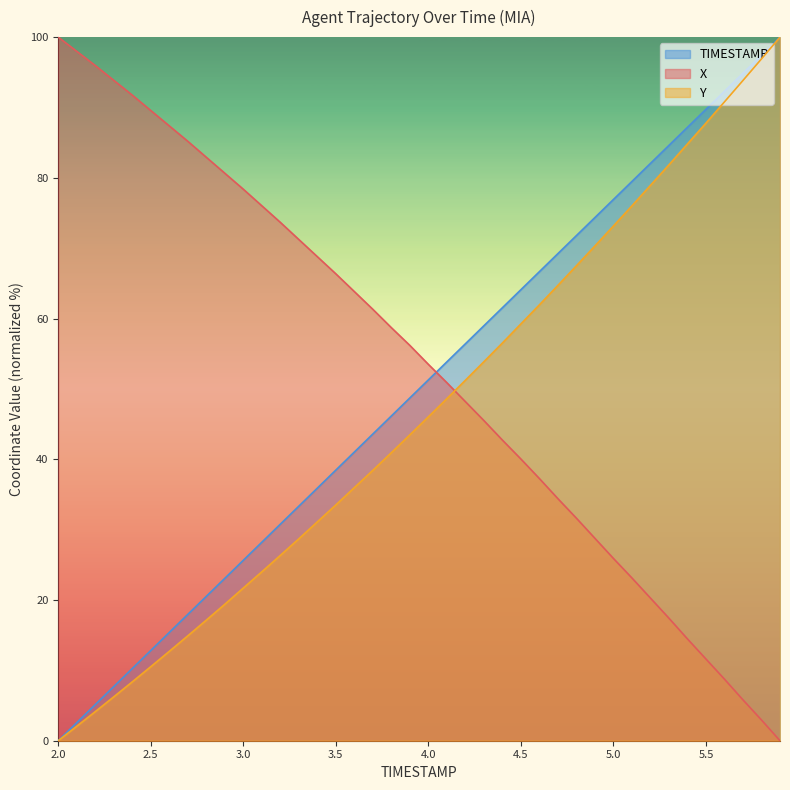

After their last crossing, which series has the higher values: Y or X?

Y